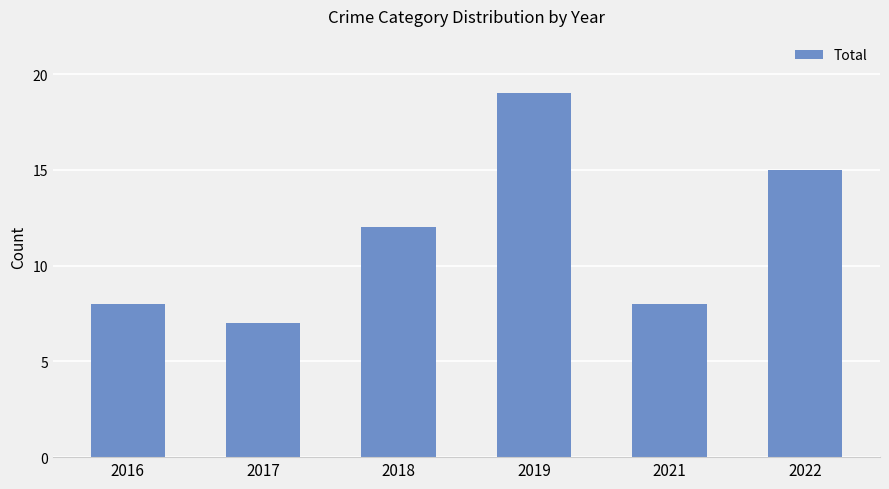

What is the ratio of the value at 2022 to the value at 2021?

1.9